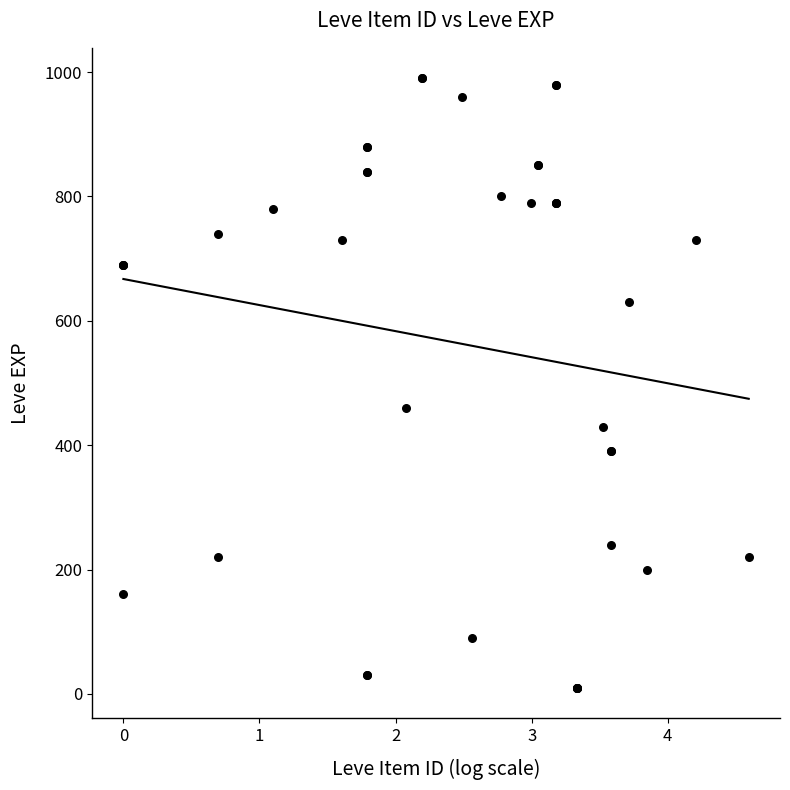

What Y value in the scatter plot is closest to 500?

460